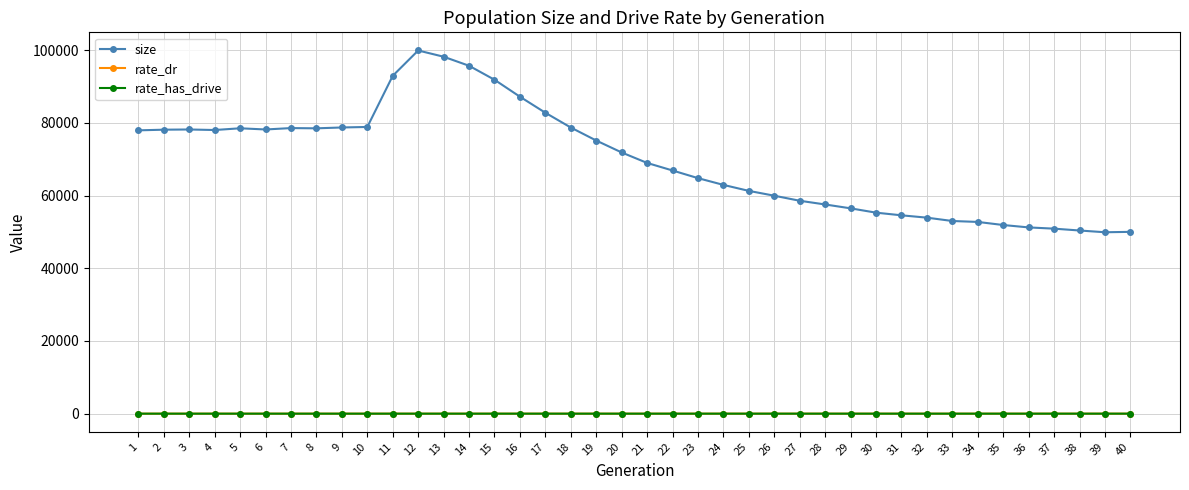

How many categories are shown in the chart?

40